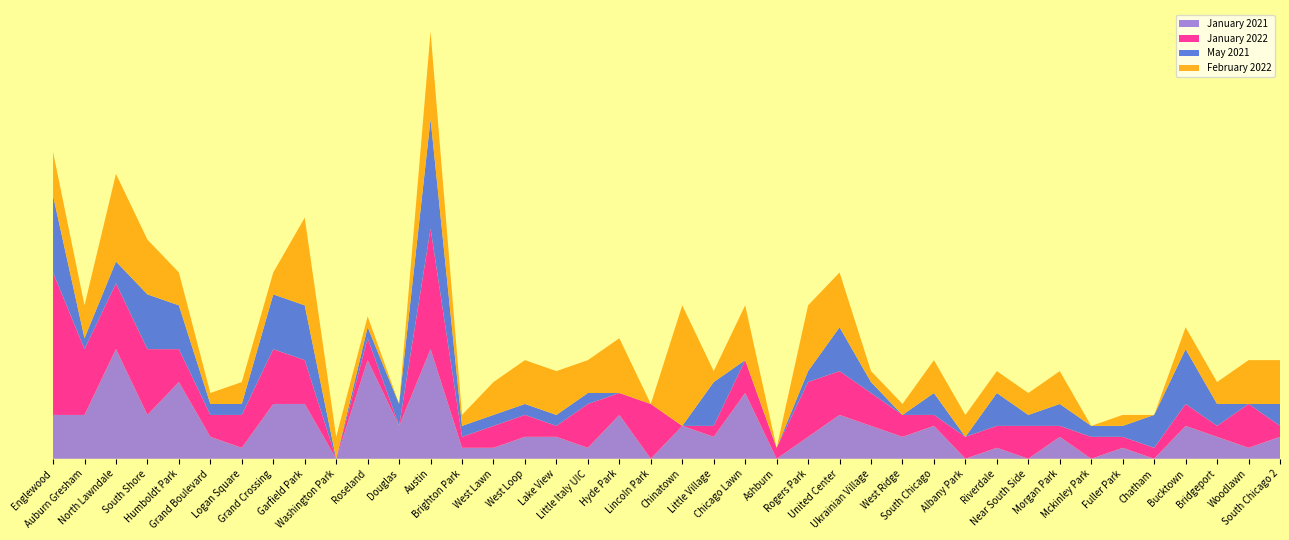

Reading left to right, what are all the values shown in this chart?

January 2021: 4	4	10	4	7	2	1	5	5	0	9	3	10	1	1	2	2	1	4	0	3	2	6	0	2	4	3	2	3	0	1	0	2	0	1	0	3	2	1	2
January 2022: 13	6	6	6	3	2	3	5	4	0	2	0	11	1	2	2	1	4	2	5	0	1	3	1	5	4	3	2	1	2	2	3	1	2	1	1	2	1	4	1
May 2021: 7	1	2	5	4	1	1	5	5	0	1	2	10	1	1	1	1	1	0	0	0	4	0	0	1	4	1	0	2	0	3	1	2	1	1	3	5	2	0	2
February 2022: 4	3	8	5	3	1	2	2	8	2	1	0	8	1	3	4	4	3	5	0	11	1	5	0	6	5	1	1	3	2	2	2	3	0	1	0	2	2	4	4